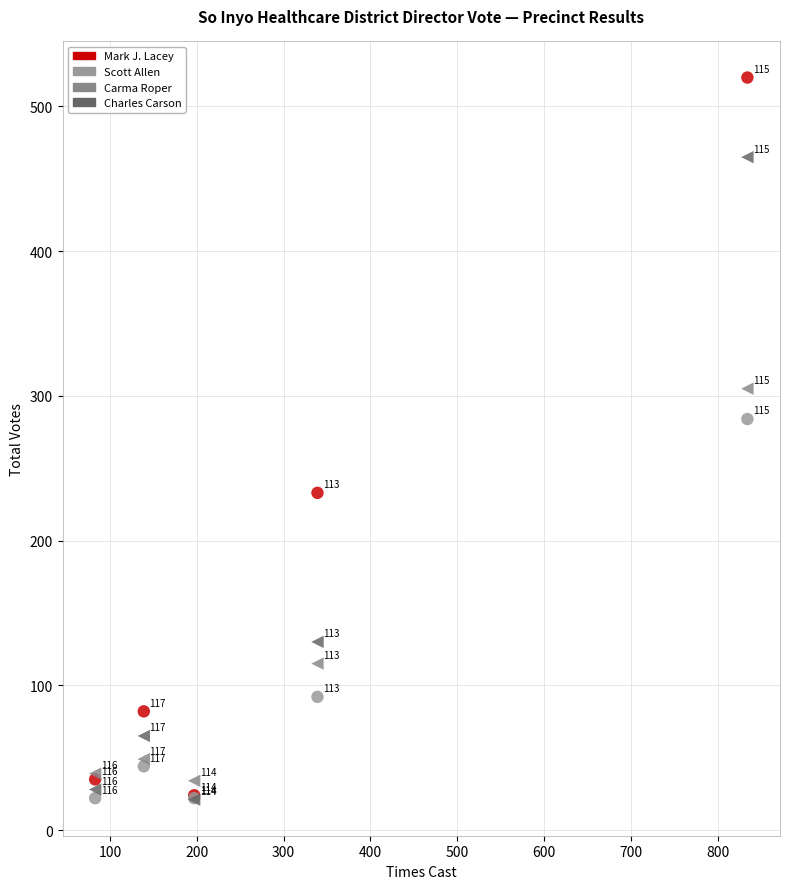

Which series contains the highest Y value?

Mark J. Lacey